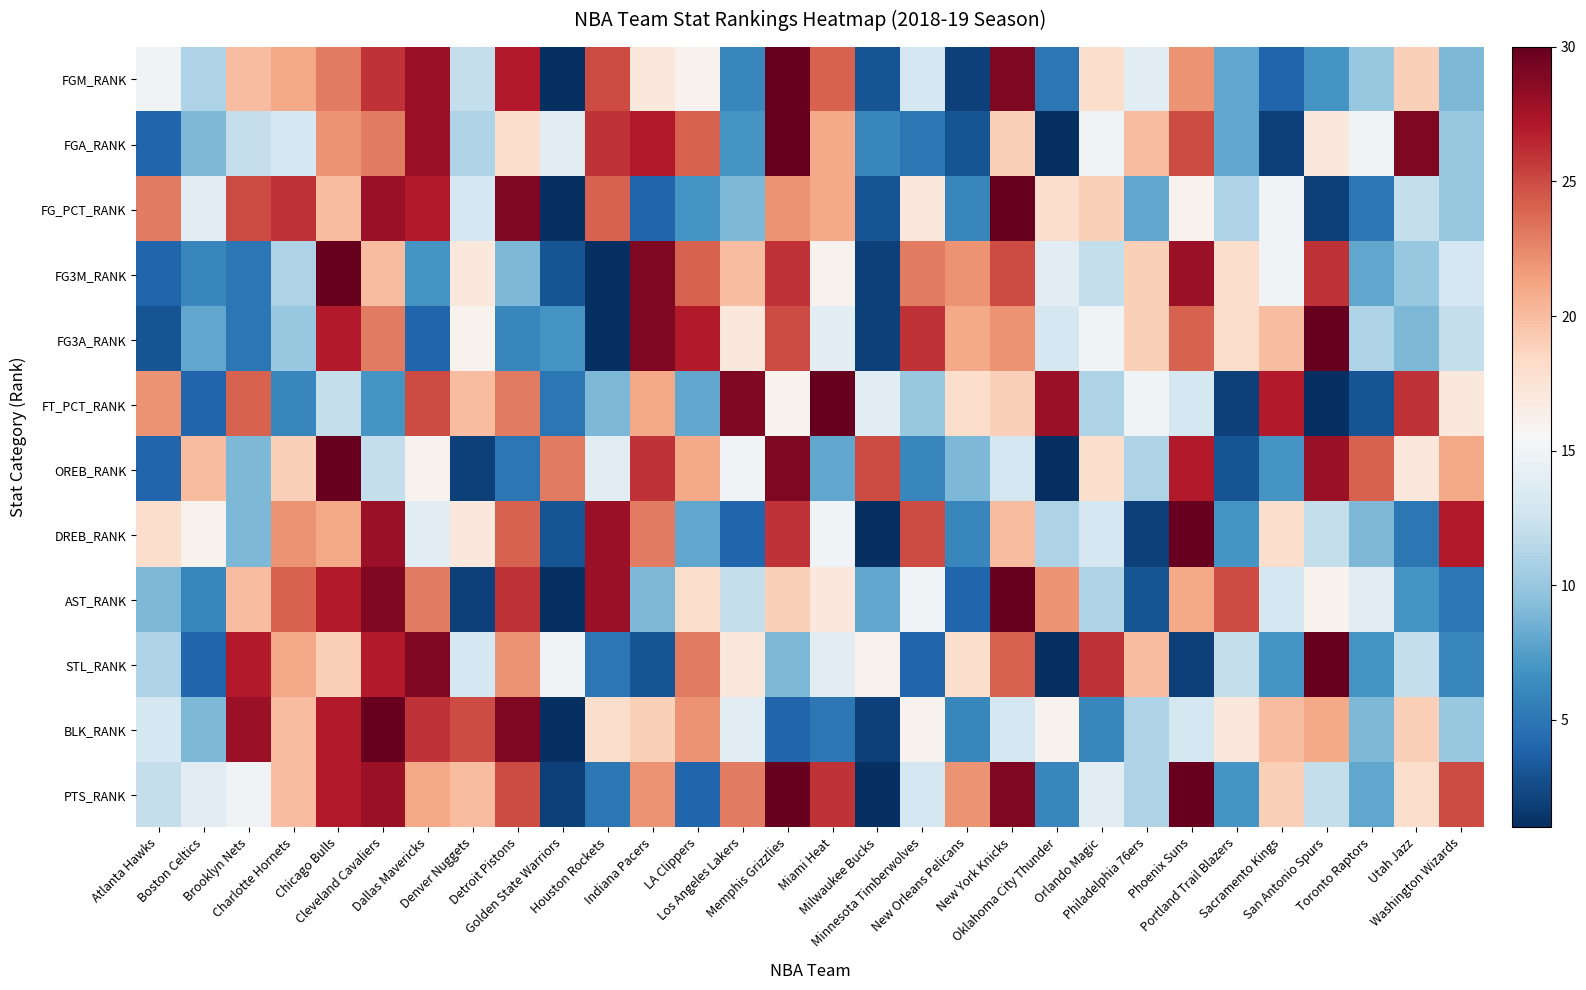

Which series has the largest total across all categories?

PTS_RANK